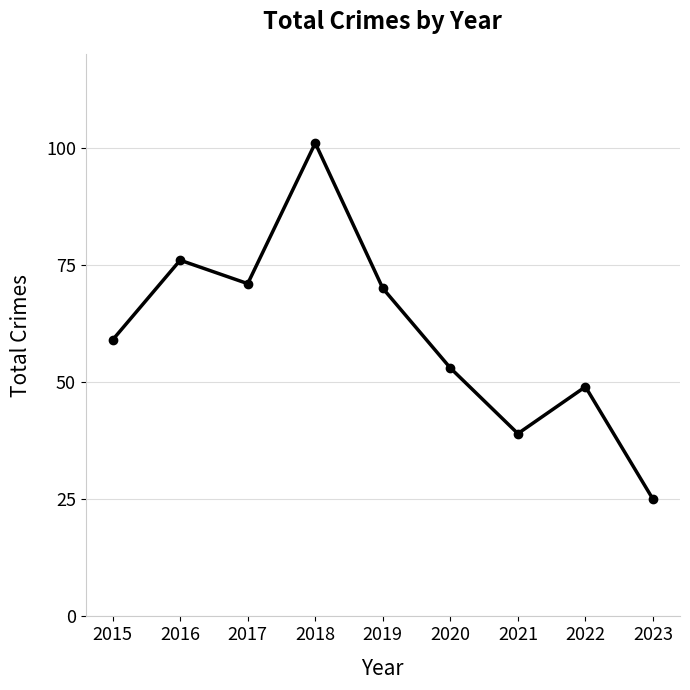

True or false: the data shows 71 at 2017.

True